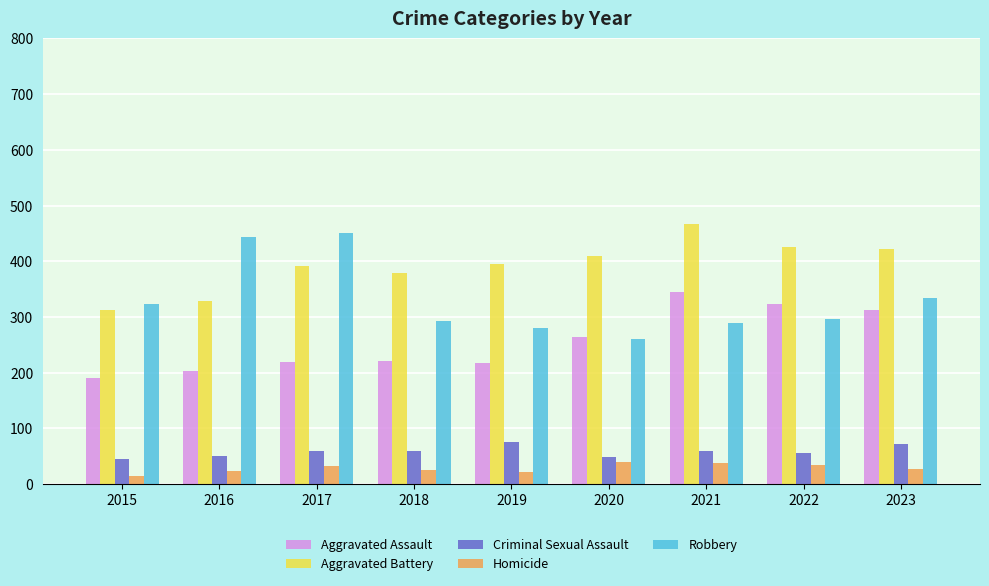

Does the chart contain stacked bars?

No